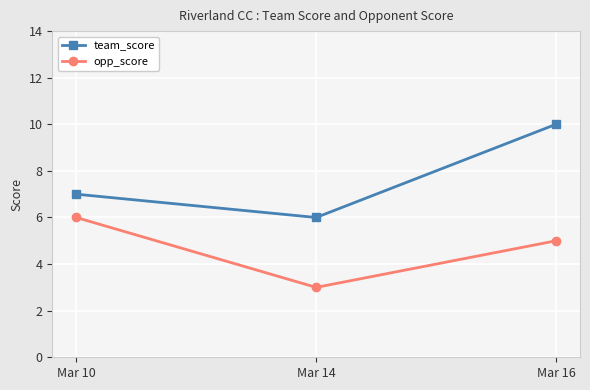

Which series has the largest total across all categories?

team_score